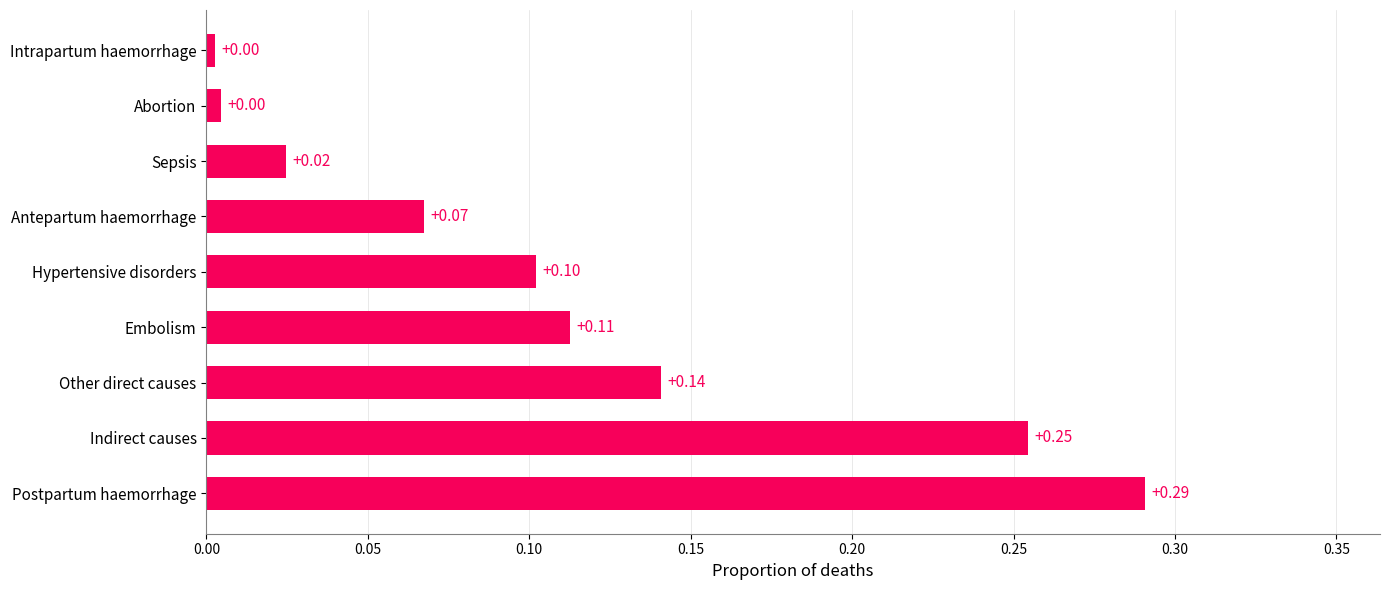

How many series are shown in this chart?

1